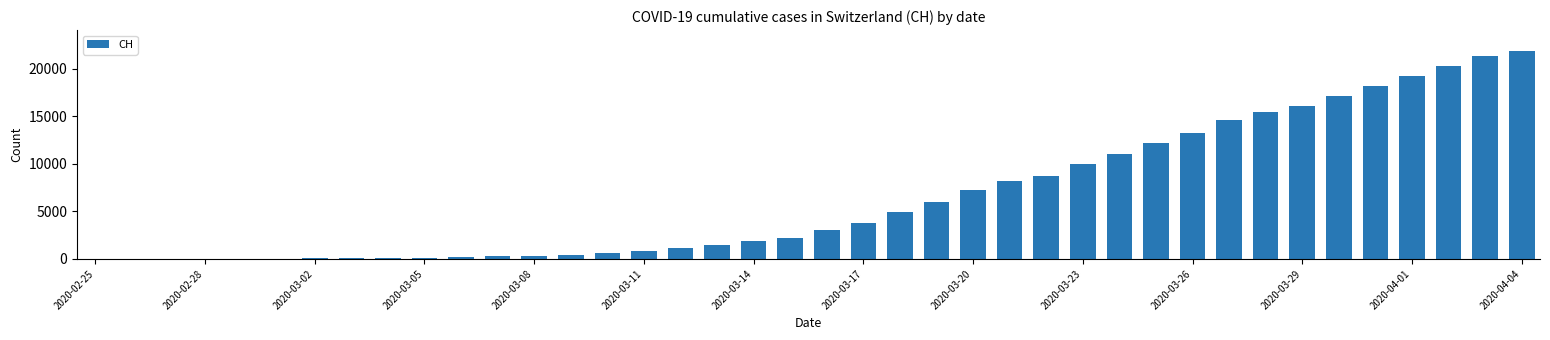

How many distinct data groups are displayed?

1